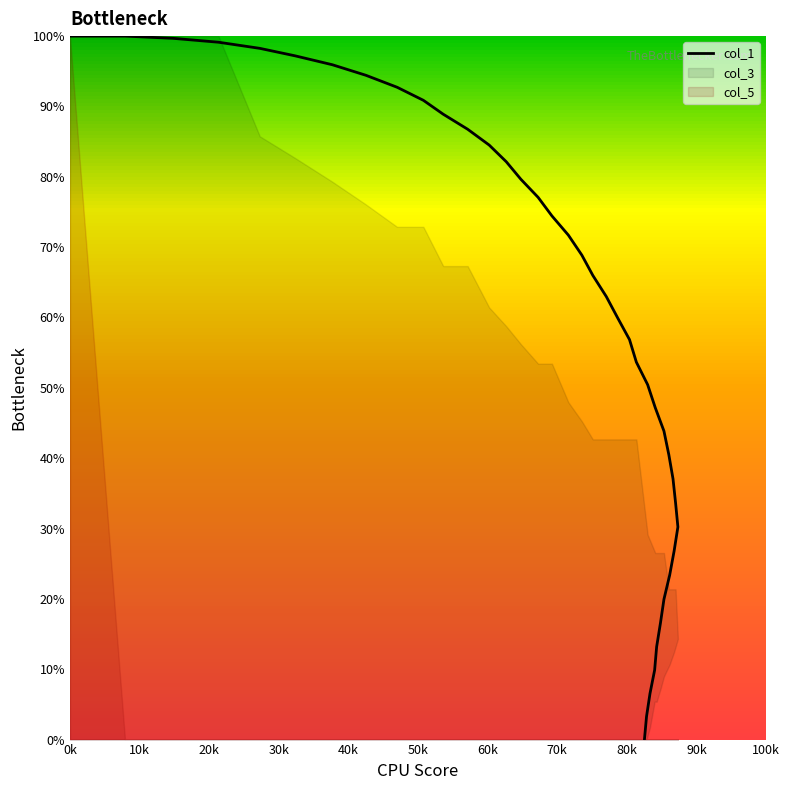

What is the label of the 5th point from the left?

40k